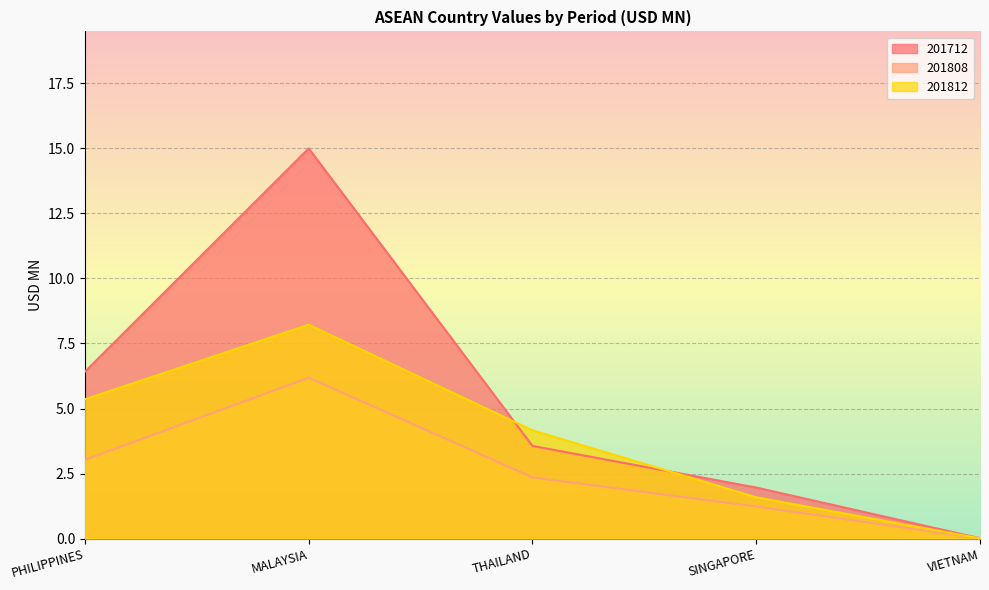

How many values in the 201808 series are below 2?

2